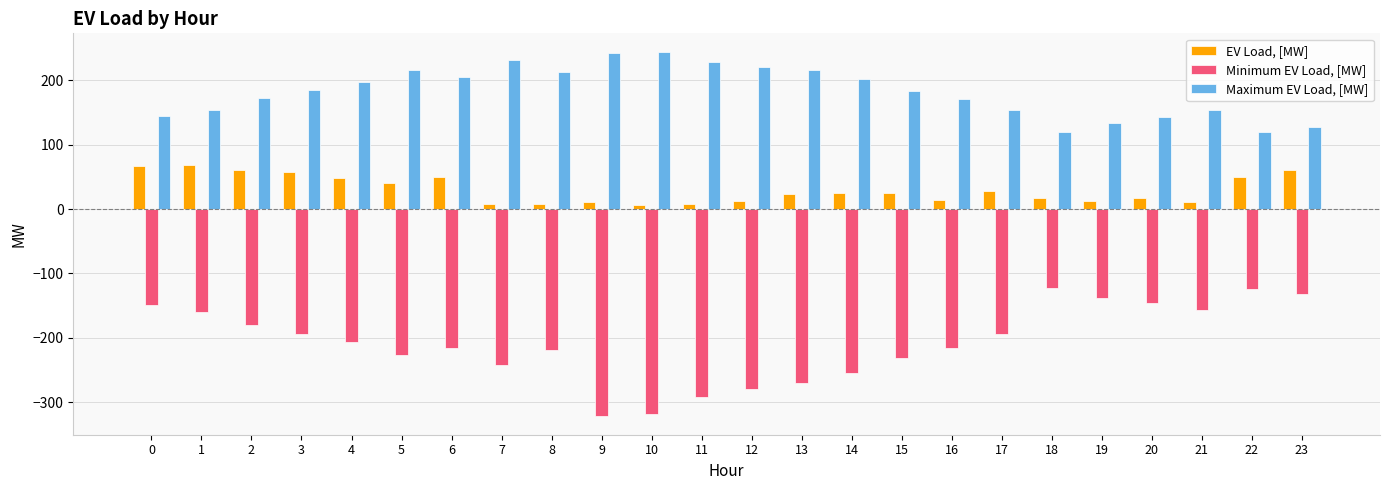

Is it true that EV Load, [MW] equals 20.2 at 6?

False